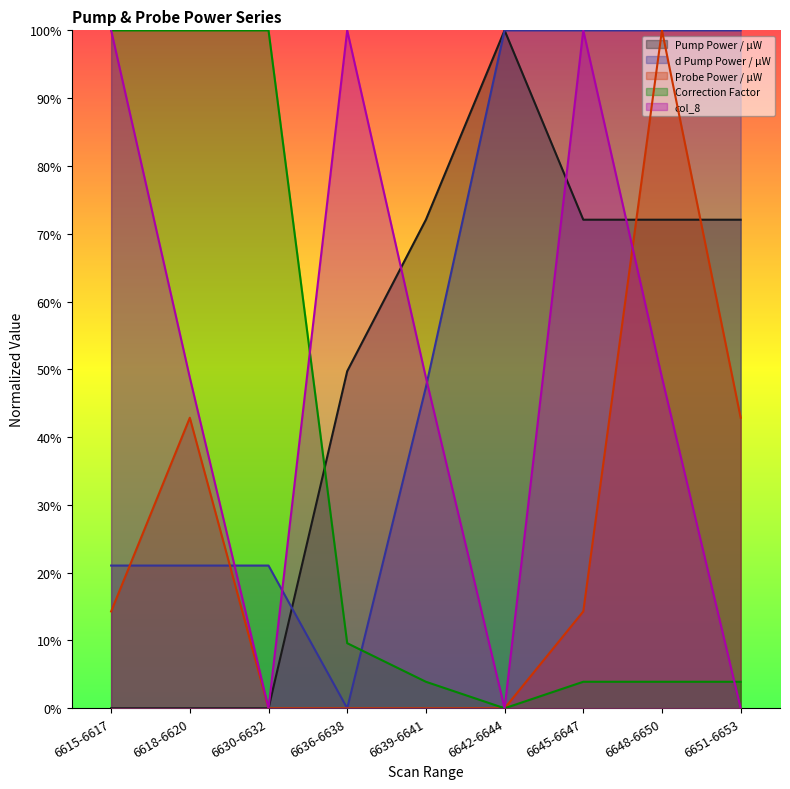

What is the label of the 2nd point from the right?

6648-6650